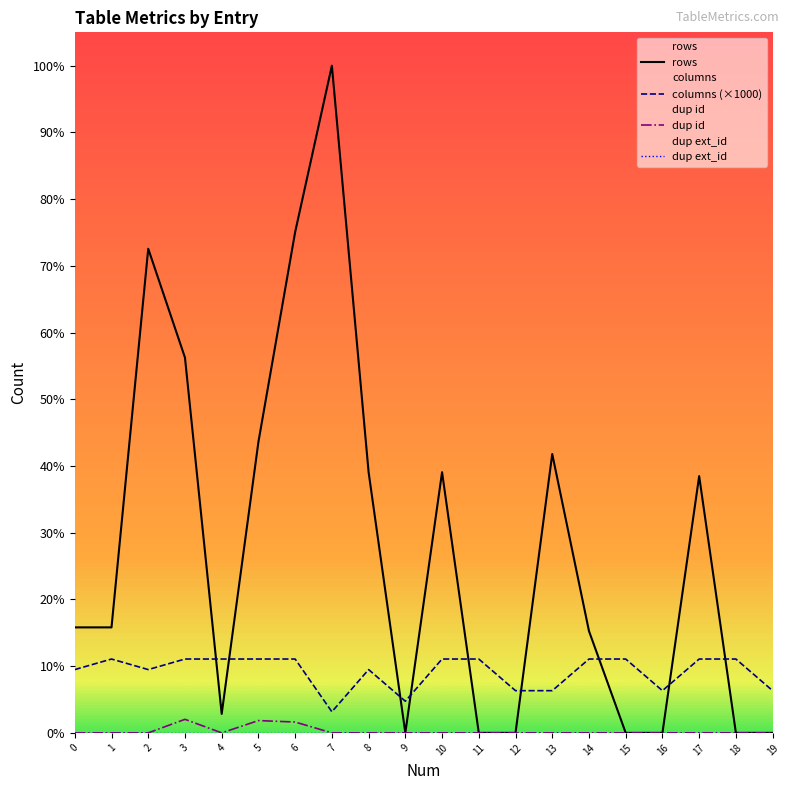

How many interior local peaks does the rows series have?

5